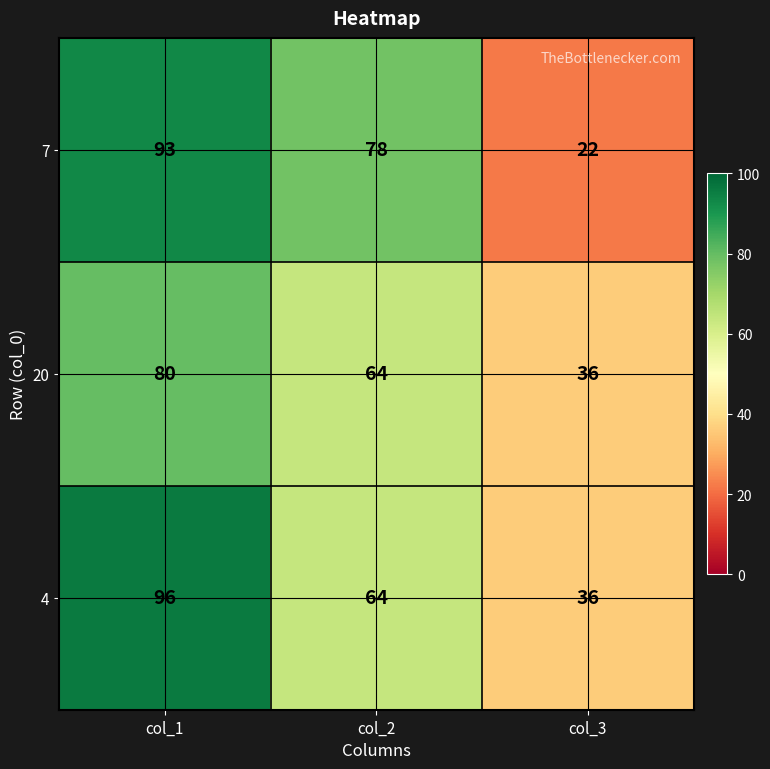

What is the difference between the maximum and second lowest values in the 20 series?

16